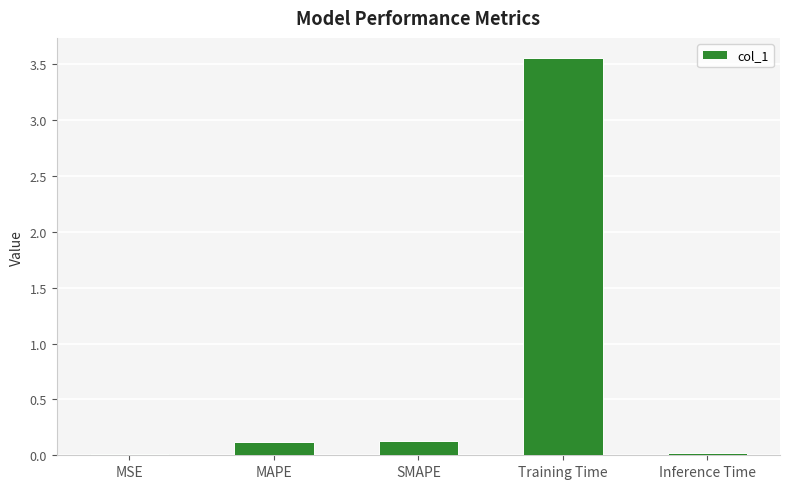

What is the label of the 1st bar from the right?

Inference Time